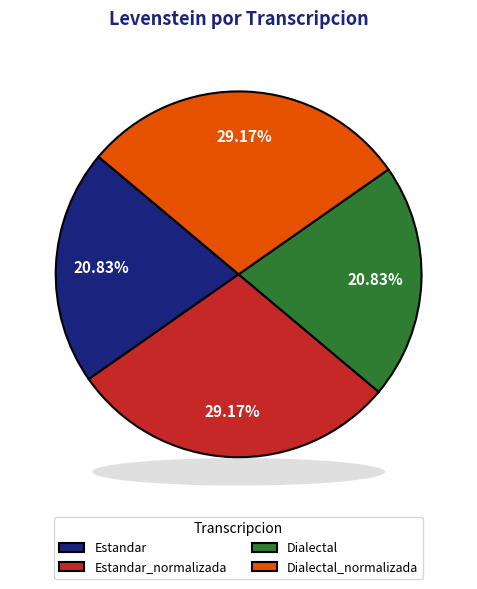

Combined, do Estandar and Dialectal account for over 50%?

No